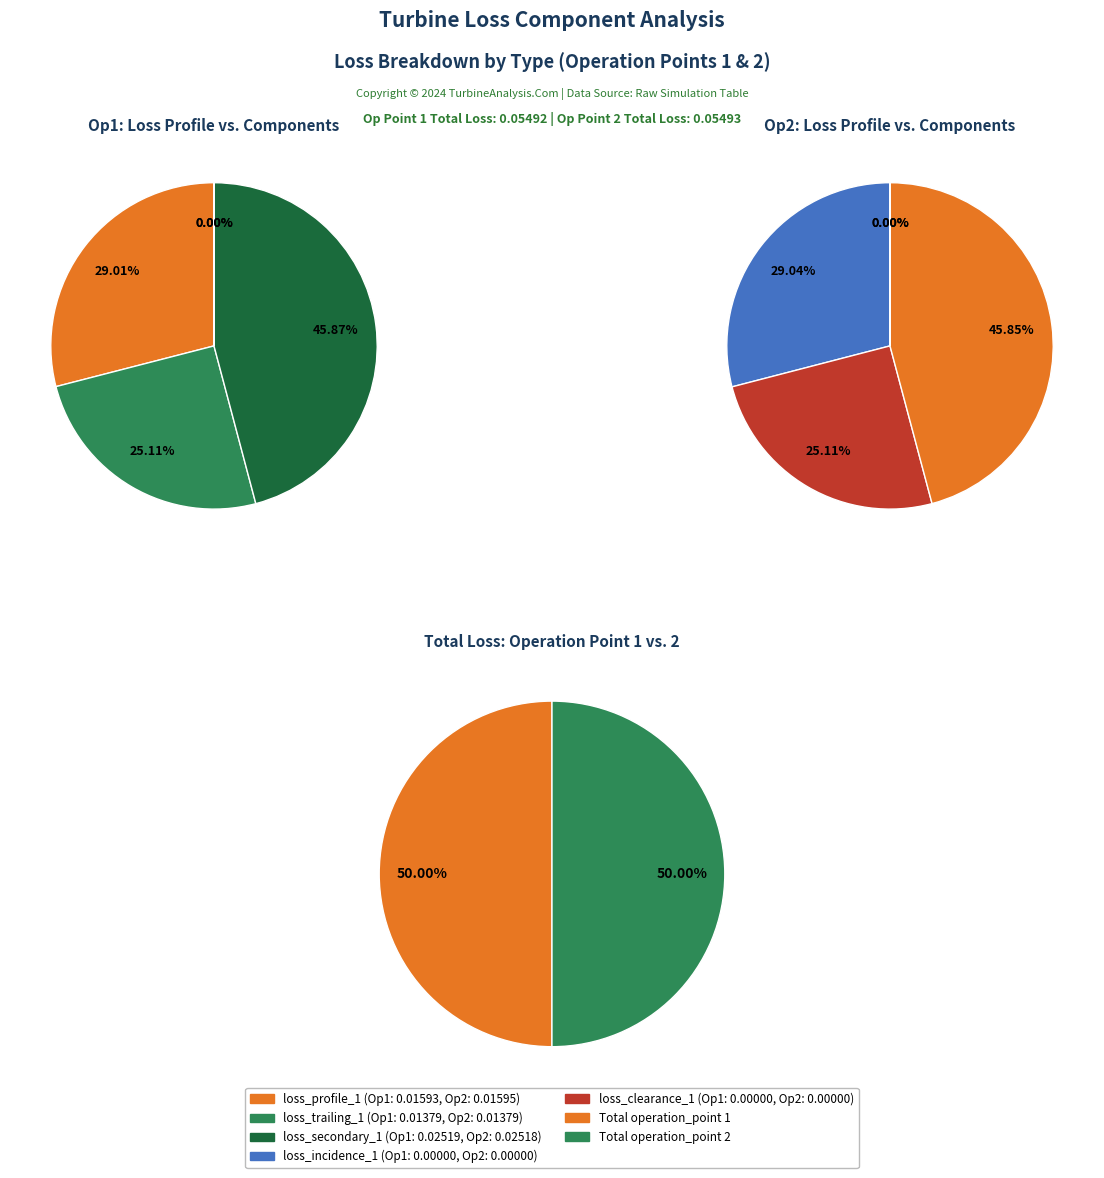

To the nearest percent, what percentage of the pie is operation_point 1?

50%